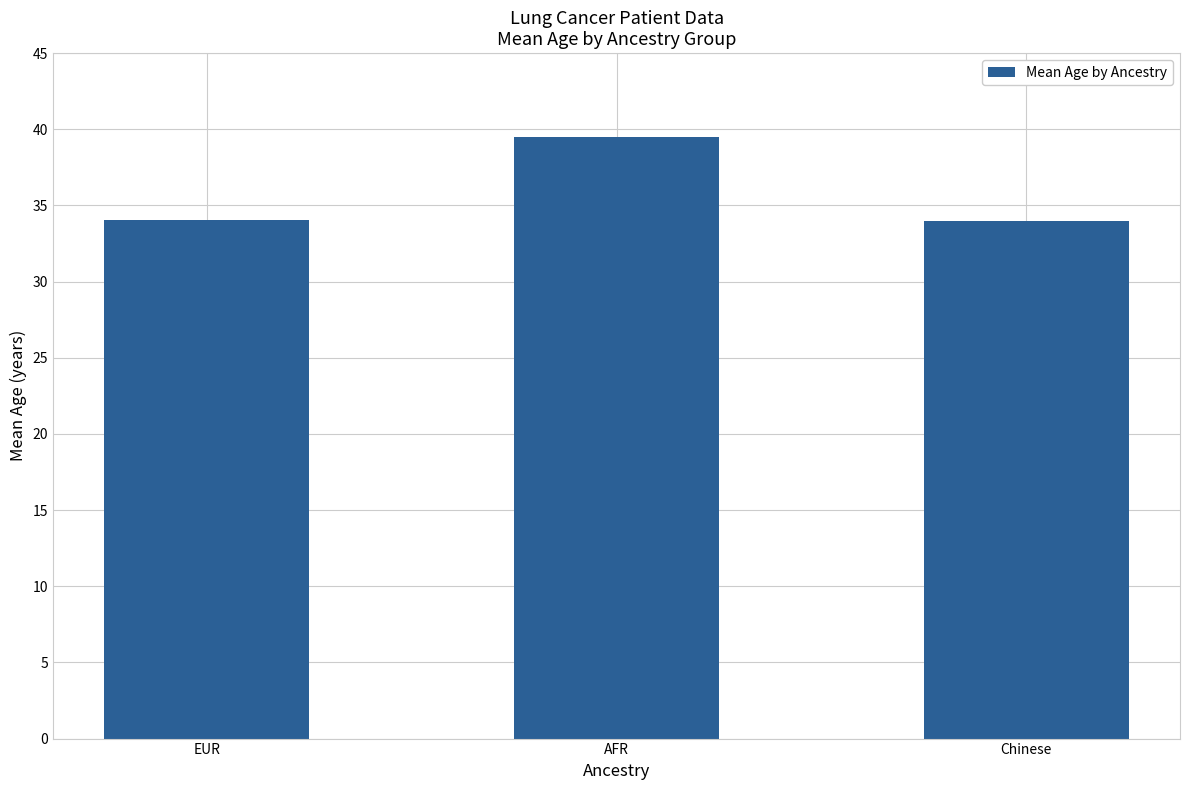

Count the number of categories in the chart.

3